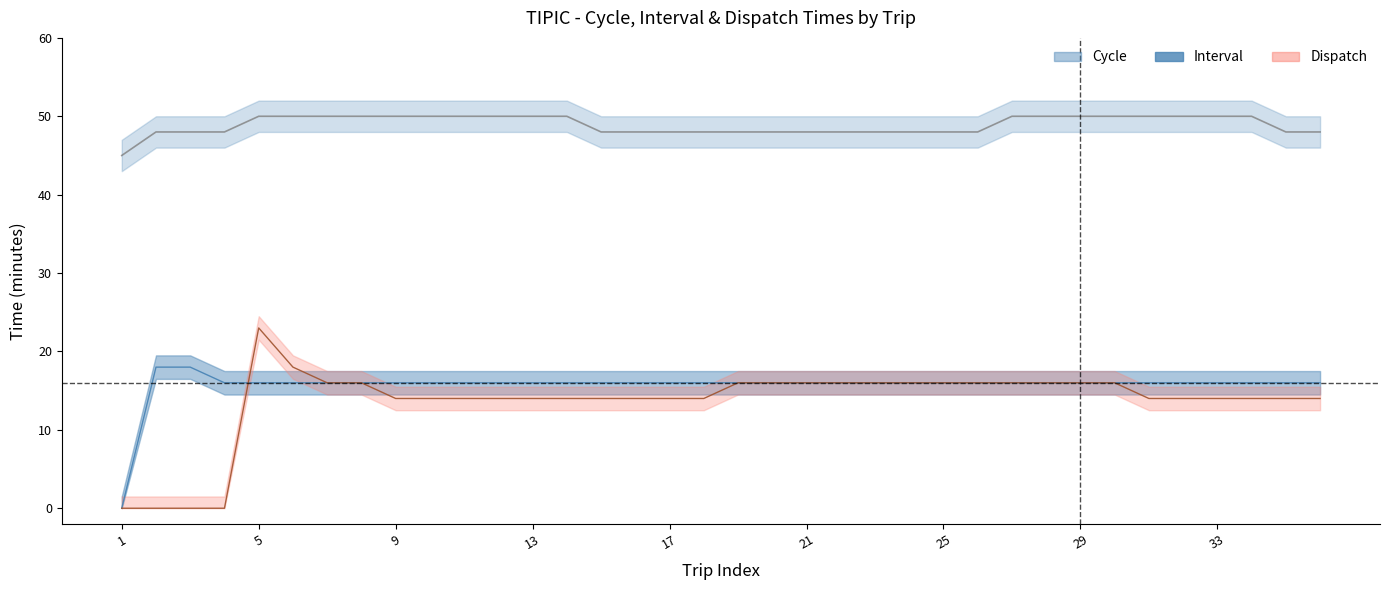

Reading left to right, transcribe all the data shown in this chart.

cycle_minutes: 45	48	48	48	50	50	50	50	50	50	50	50	50	50	48	48	48	48	48	48	48	48	48	48	48	48	50	50	50	50	50	50	50	50	48	48
interval_minutes: 0	18	18	16	16	16	16	16	16	16	16	16	16	16	16	16	16	16	16	16	16	16	16	16	16	16	16	16	16	16	16	16	16	16	16	16
dispatch_minutes: 0	0	0	0	23	18	16	16	14	14	14	14	14	14	14	14	14	14	16	16	16	16	16	16	16	16	16	16	16	16	14	14	14	14	14	14